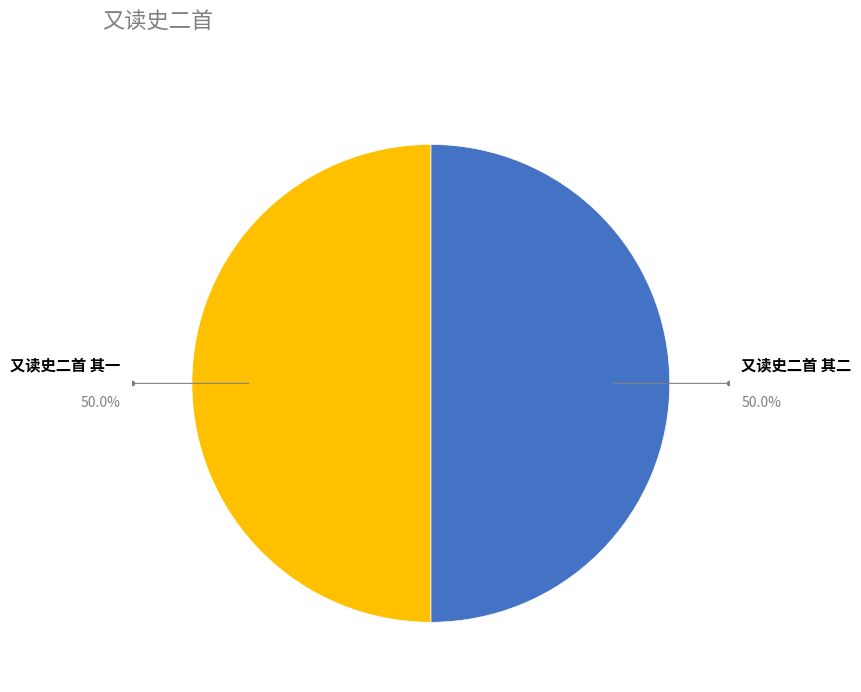

What portion of the pie excludes 又读史二首 其二?

50.0%